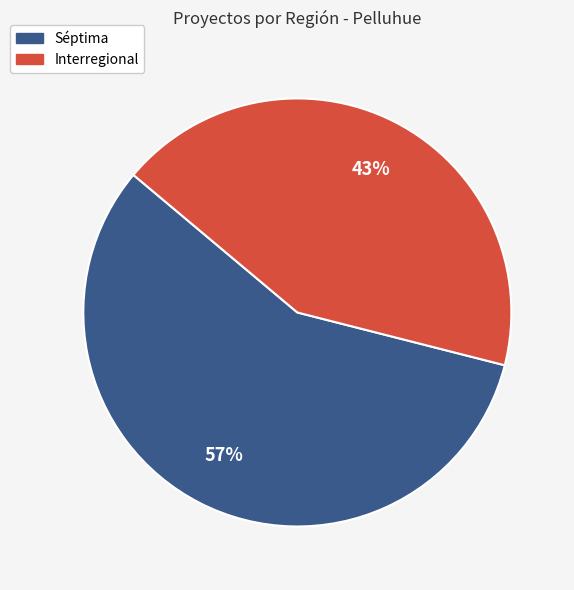

To the nearest percent, what is the difference between the largest and smallest slice percentages?

14%